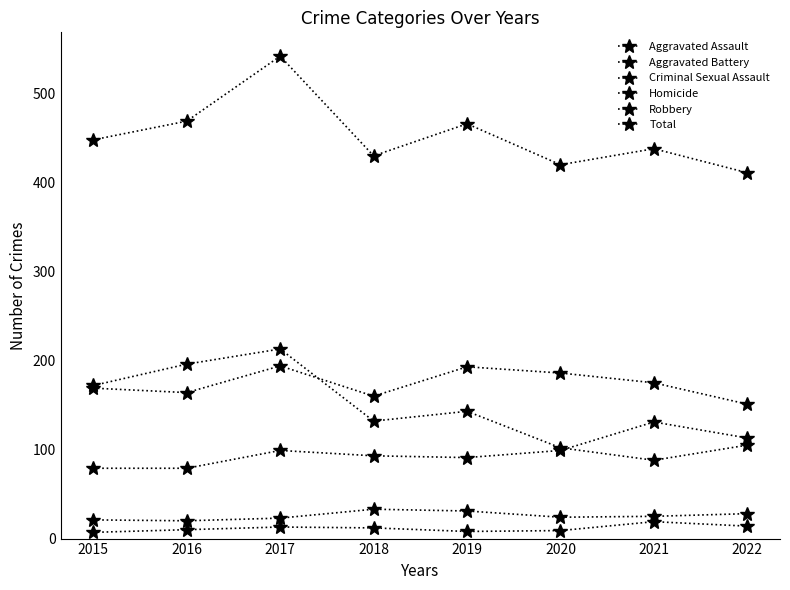

How many data points does each series have?

8